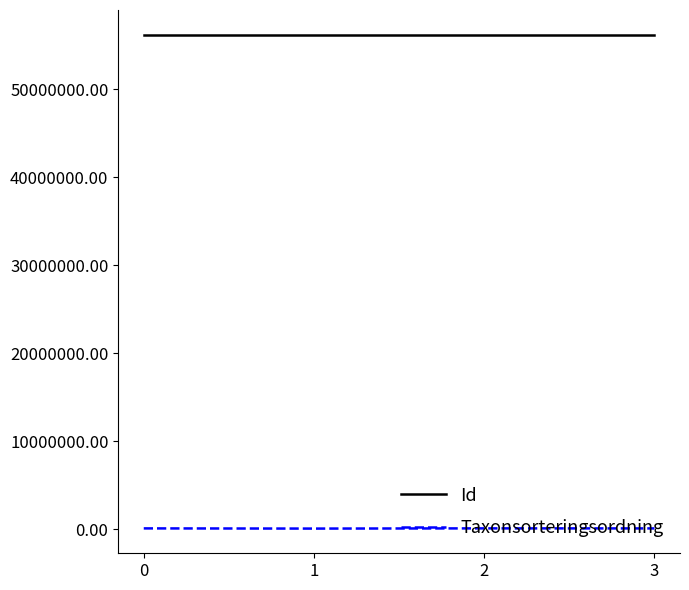

What is the sum of all Taxonsorteringsordning values?

373697